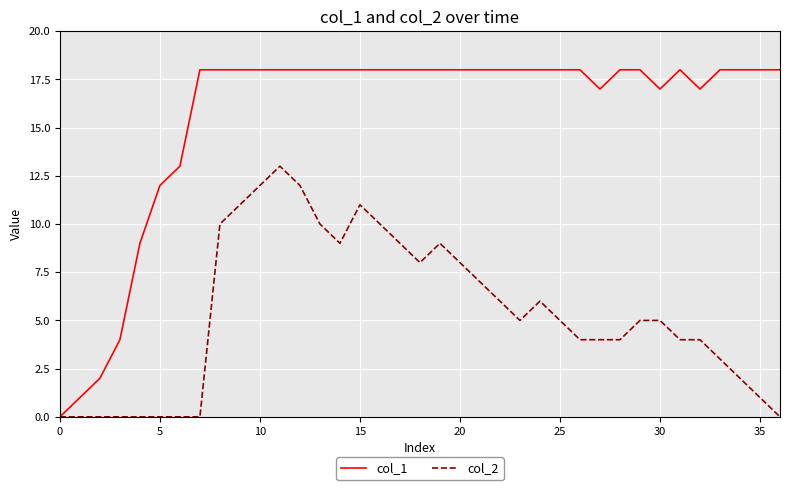

Rank the series by their average value, from highest to lowest.

col_1, col_2